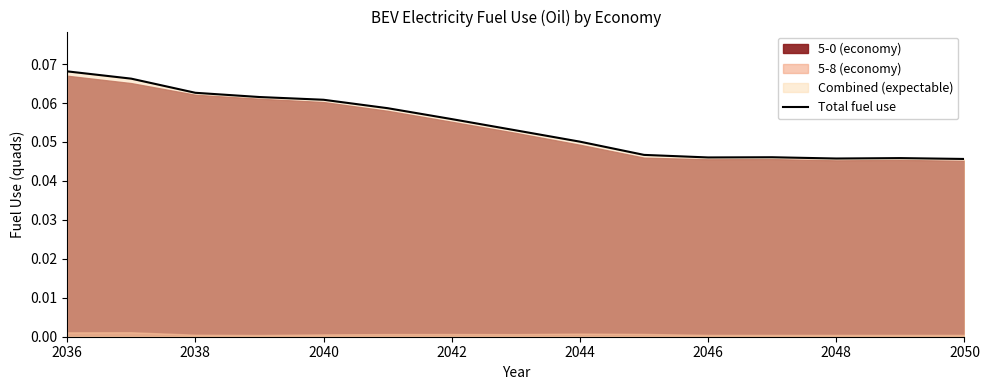

True or false: Total fuel use has a value of 0.0 at 2040.

False